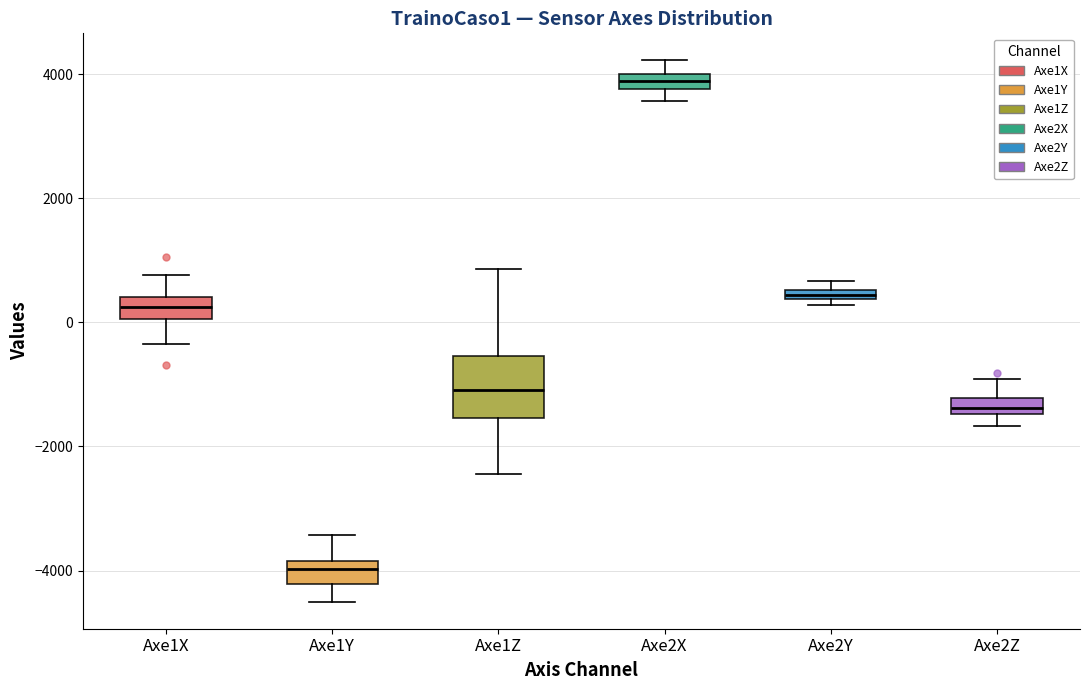

Which box is the tallest, from its lower edge to its upper edge?

Axe1Z